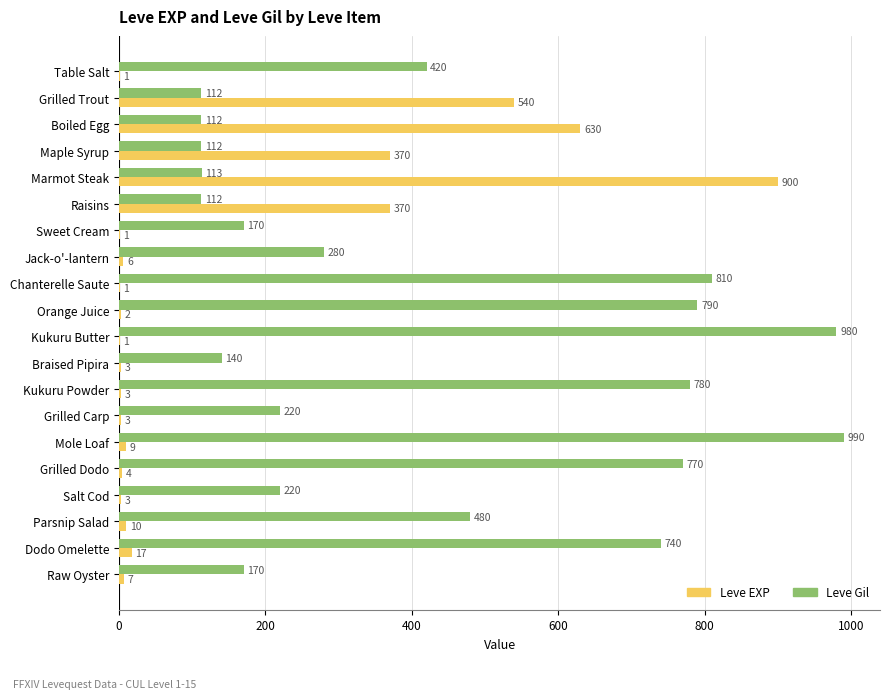

Between Raisins and Braised Pipira, which series saw the biggest shift?

Leve EXP